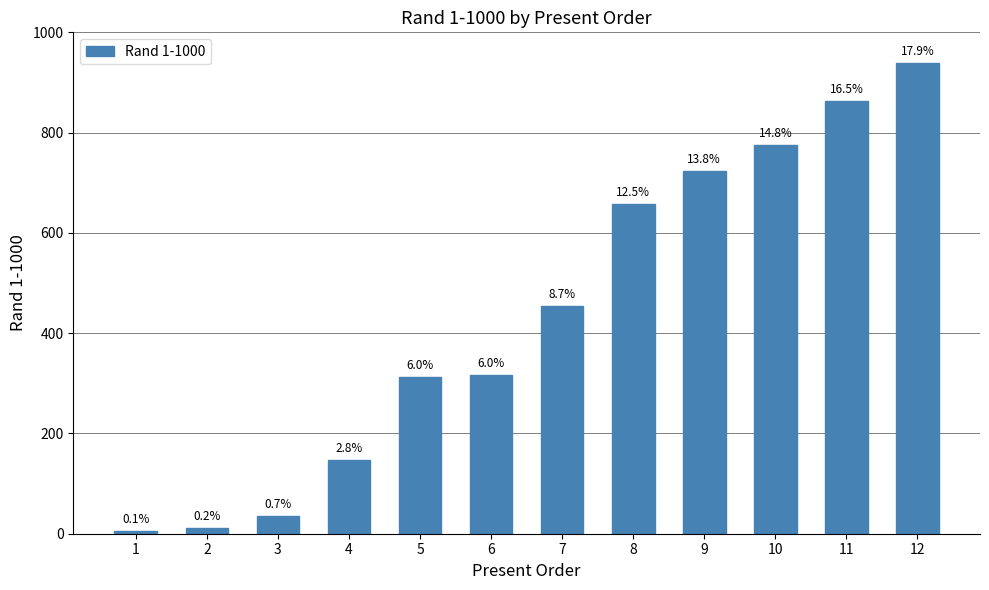

What is the maximum value shown in the chart?

939.6